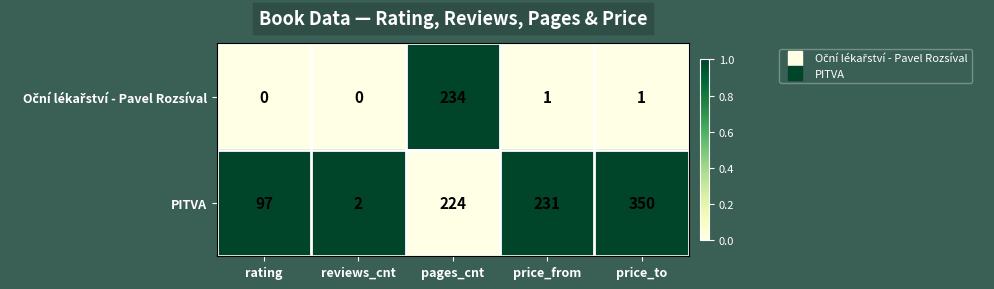

Count the number of categories in the chart.

5